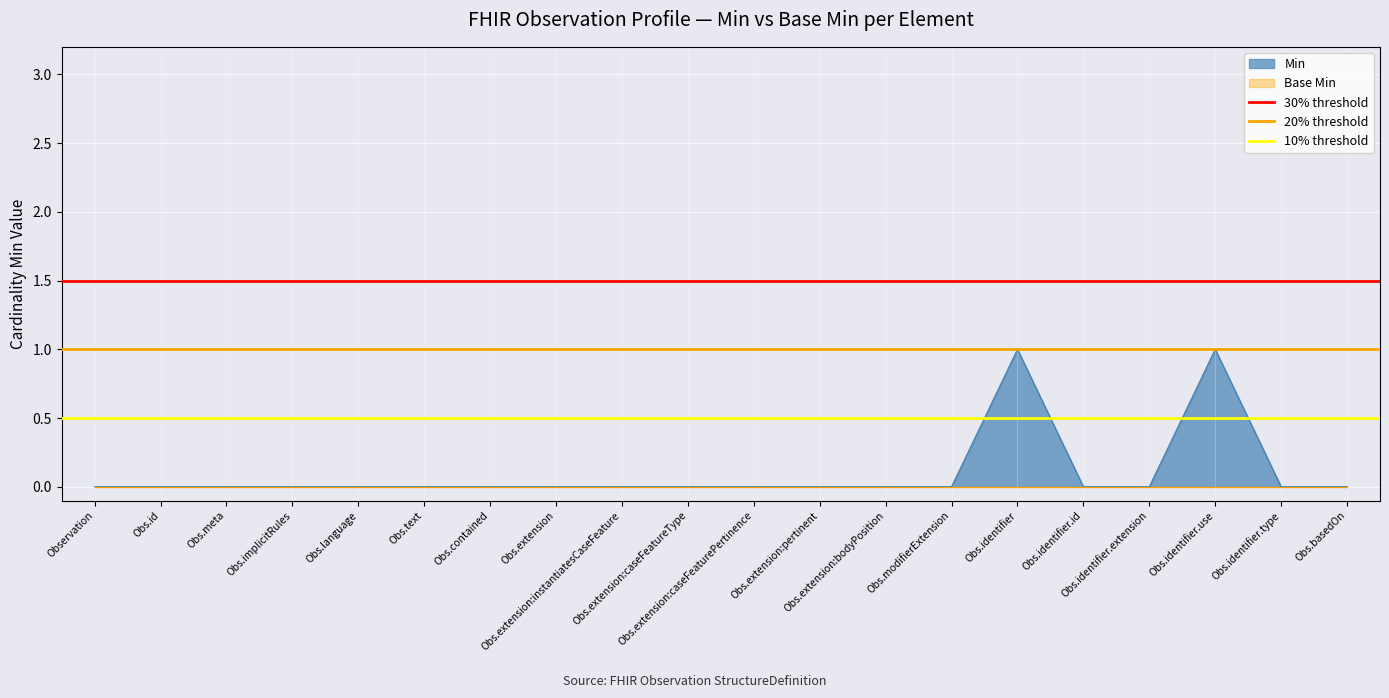

List the labels in order of 10% threshold value, smallest first.

Observation, Obs.id